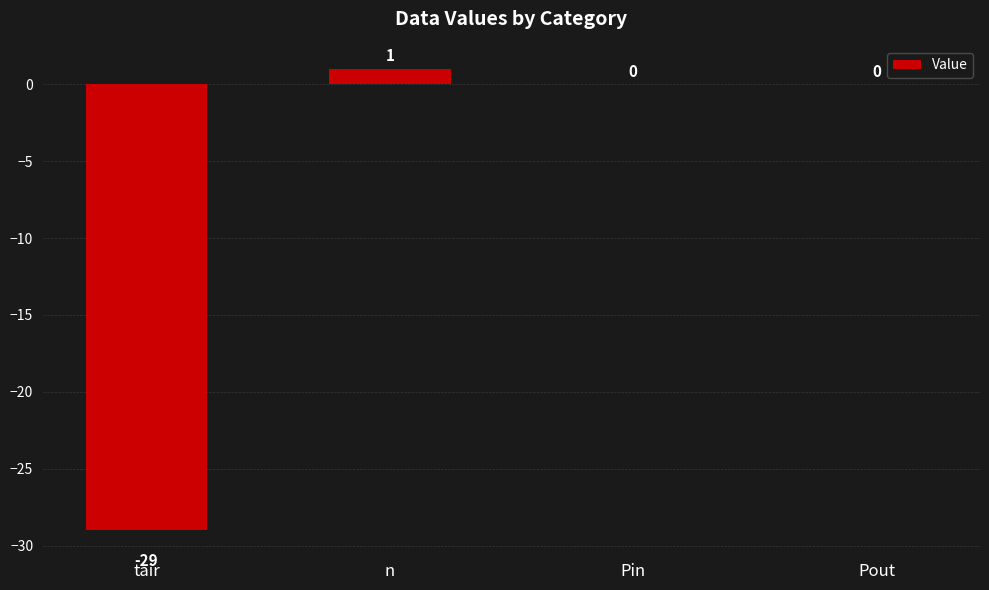

Reading right to left, transcribe all the data shown in this chart.

0	0	1	-29